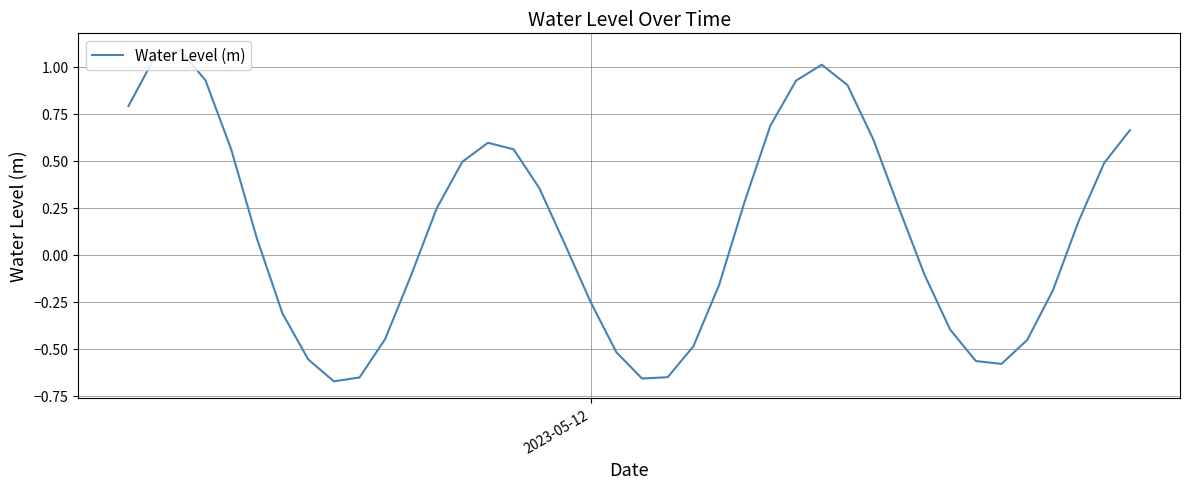

What is the difference between the maximum and minimum values?

1.8